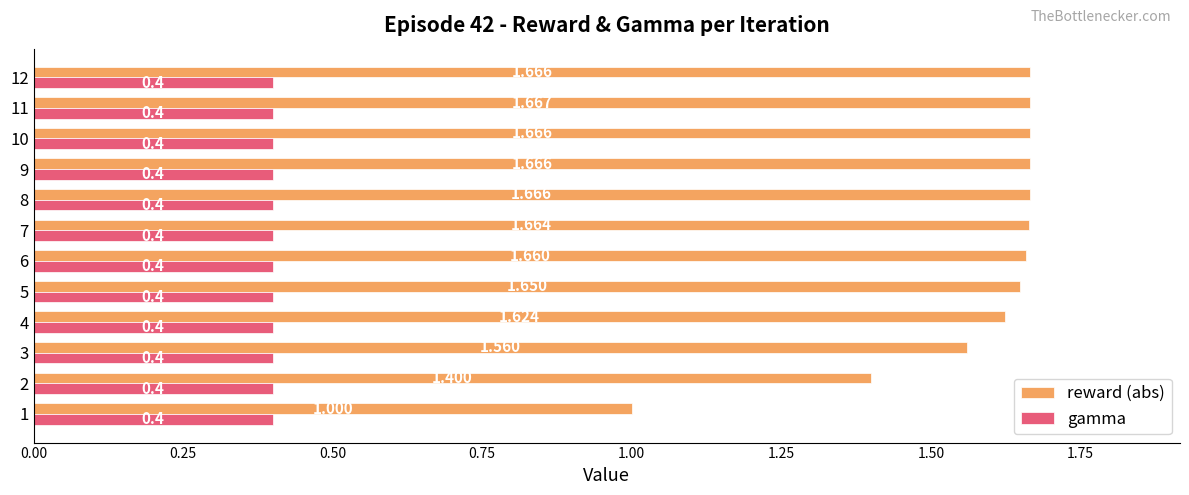

At 11, list the series in order from smallest to largest.

gamma, reward (abs)